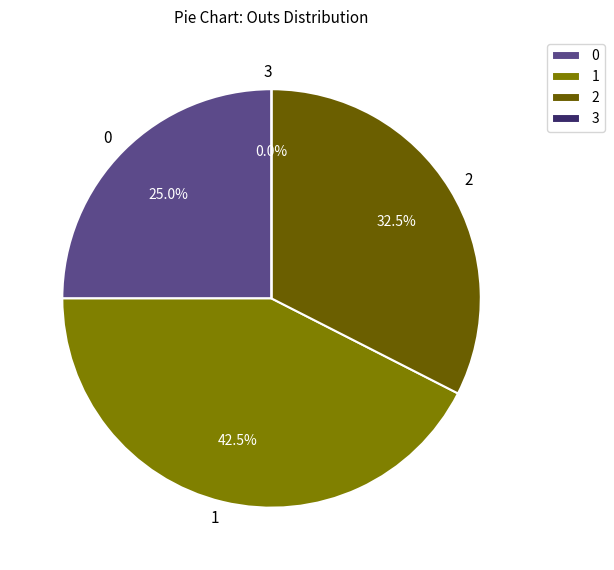

Is there a majority slice in this chart?

No